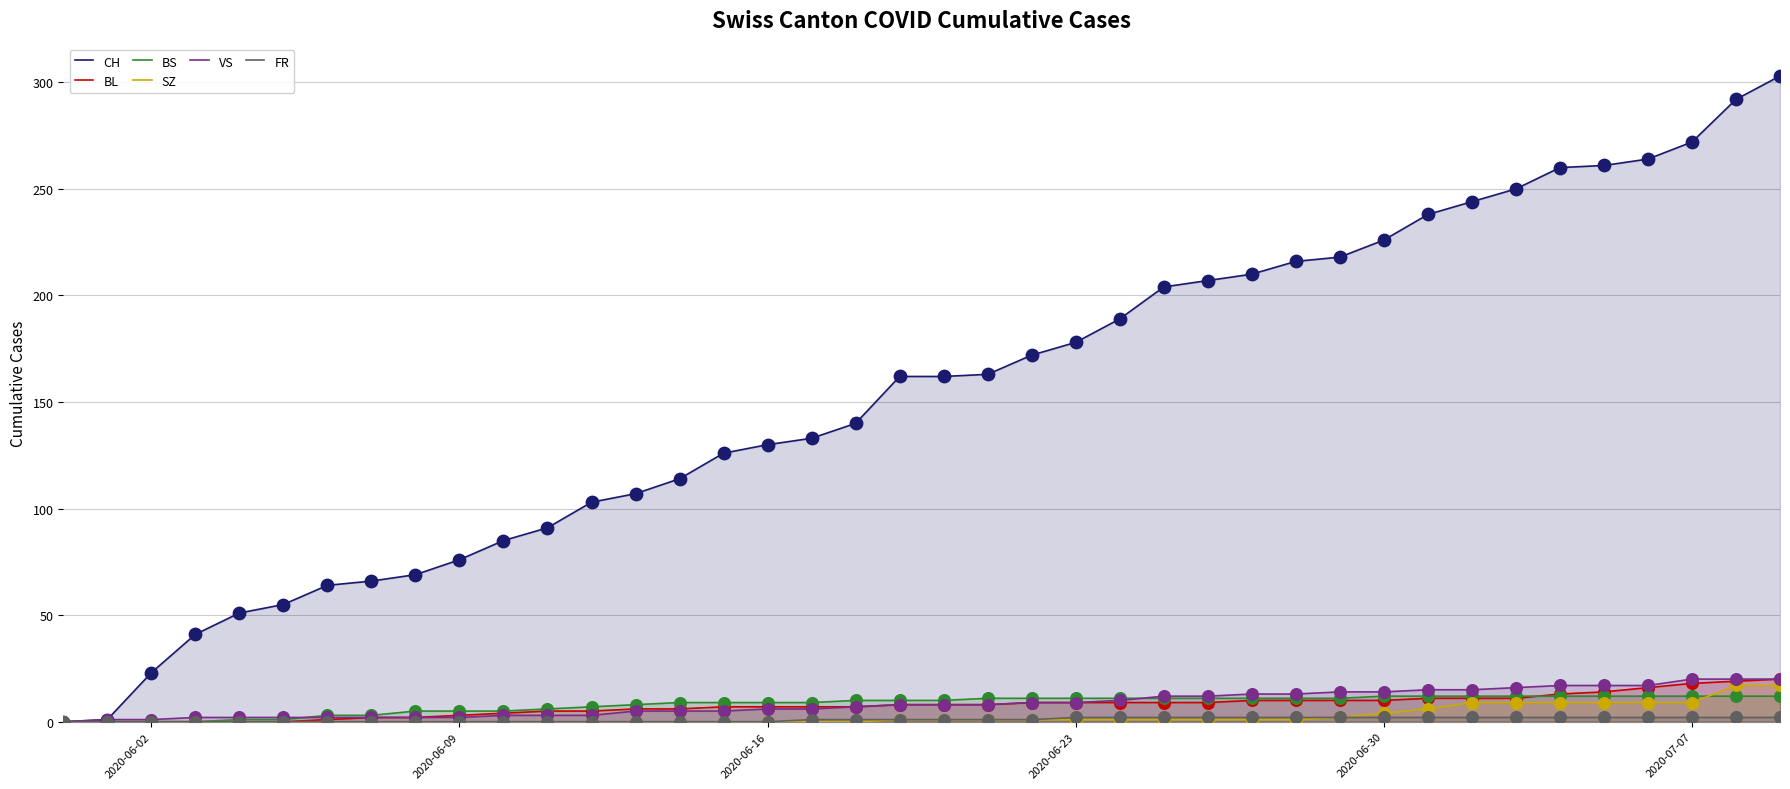

At how many categories does at least one series exceed 202?

15